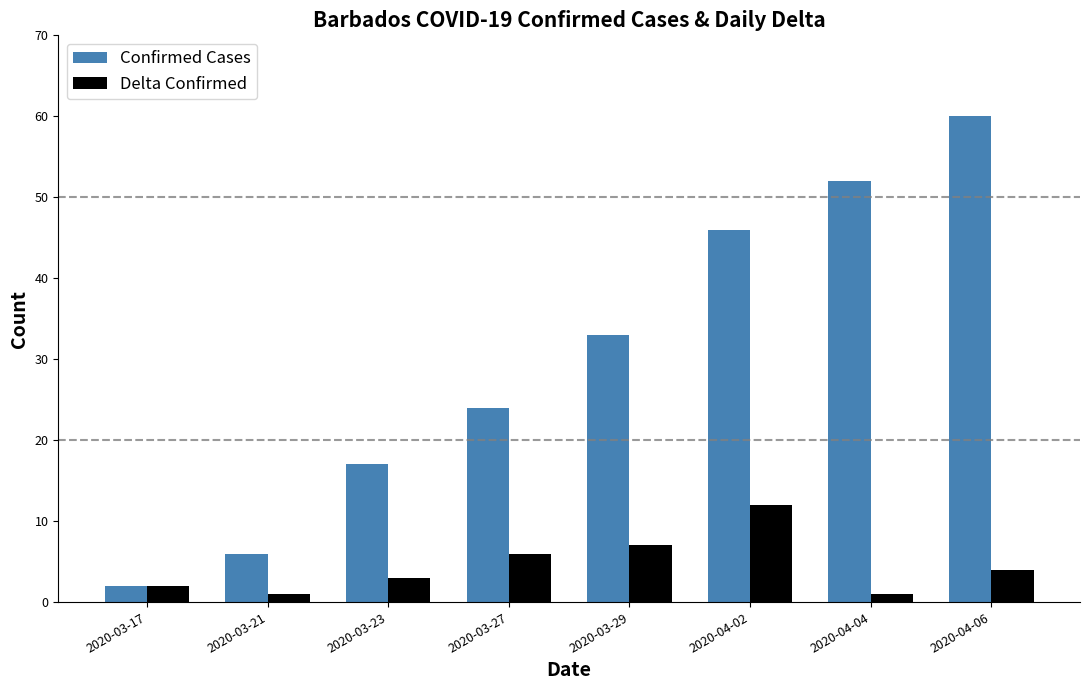

Which series has the widest spread of values?

Confirmed Cases